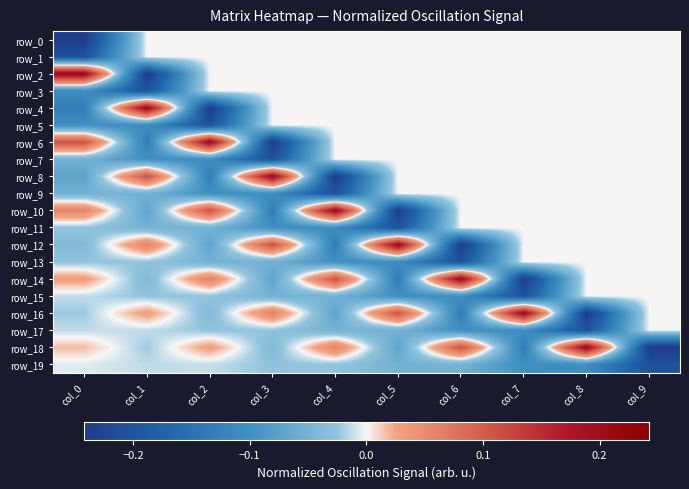

At how many categories does at least one series exceed 0?

9